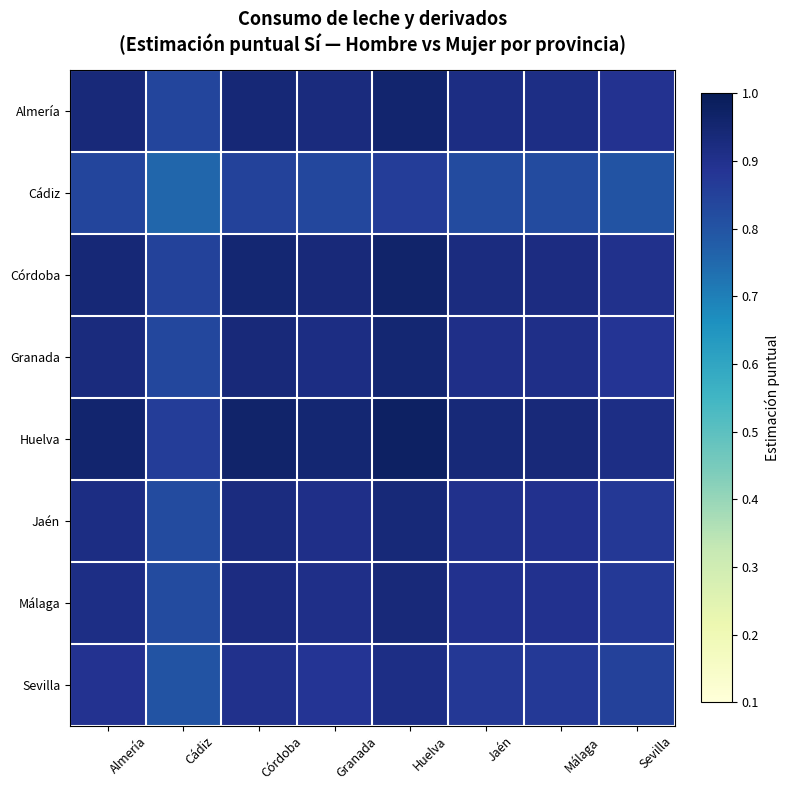

What is the total value across all series at Granada?

7.3